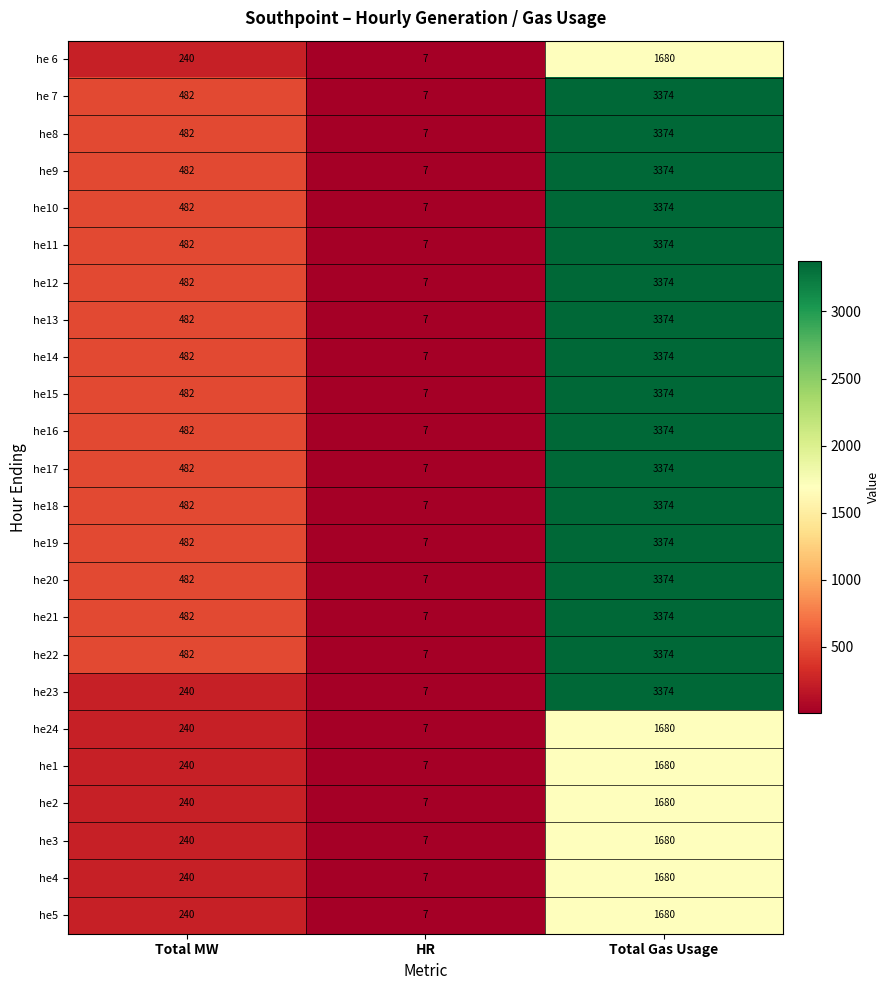

What is the difference between the highest and lowest values at Total Gas Usage?

1694